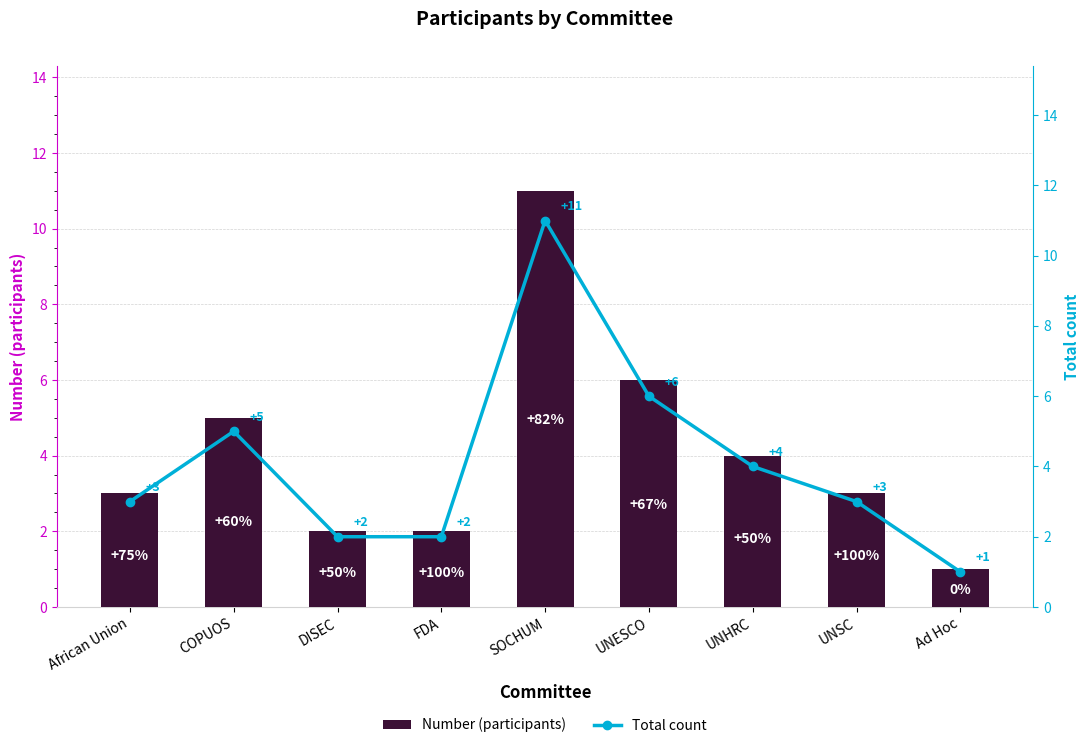

How many values in the Total count series are below 3?

3